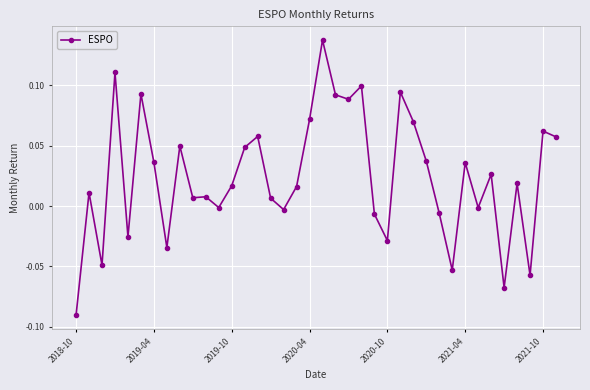

What is the sum of all values?

0.9